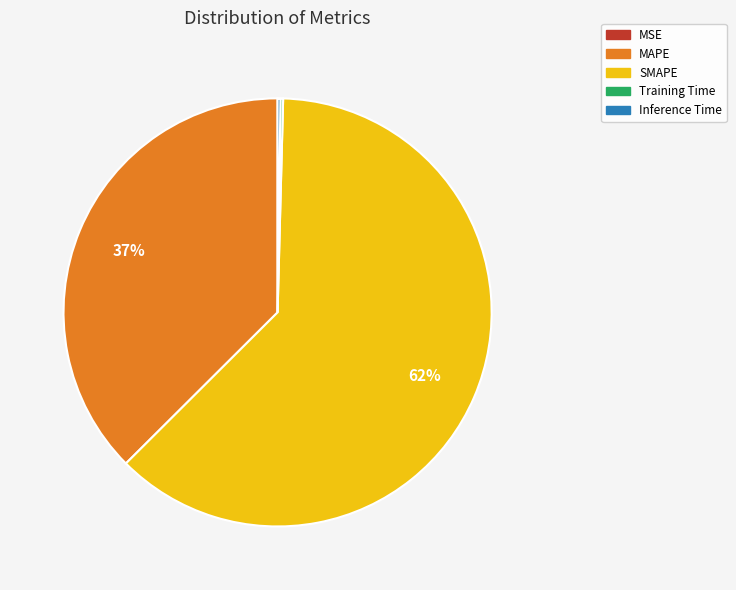

True or false: SMAPE accounts for 51% of the total.

False